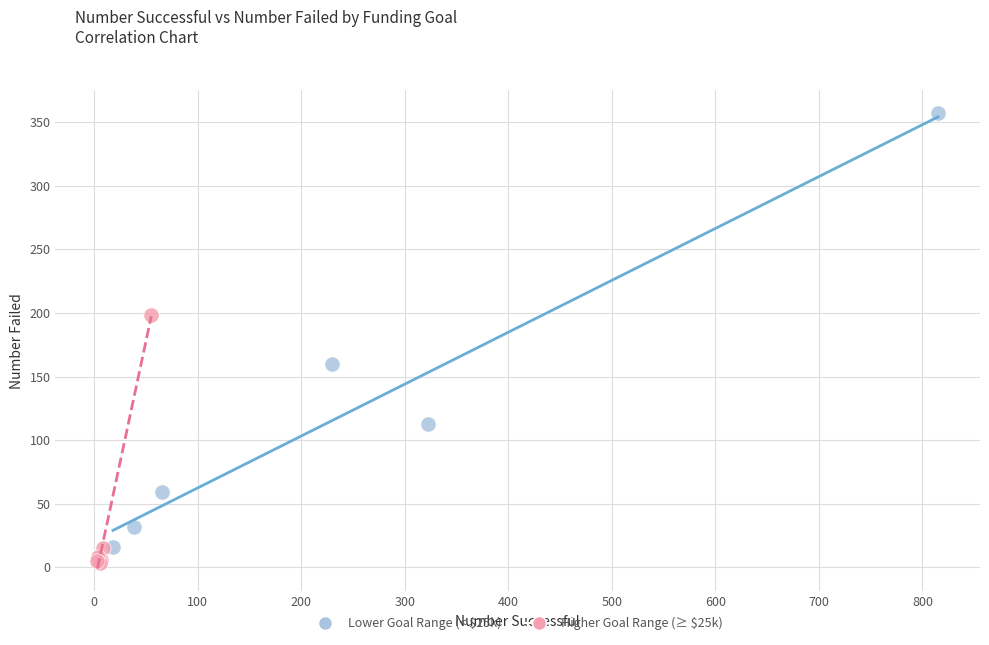

What are all the series names shown in the legend?

Lower Goal Range (< $25k), Higher Goal Range (≥ $25k)